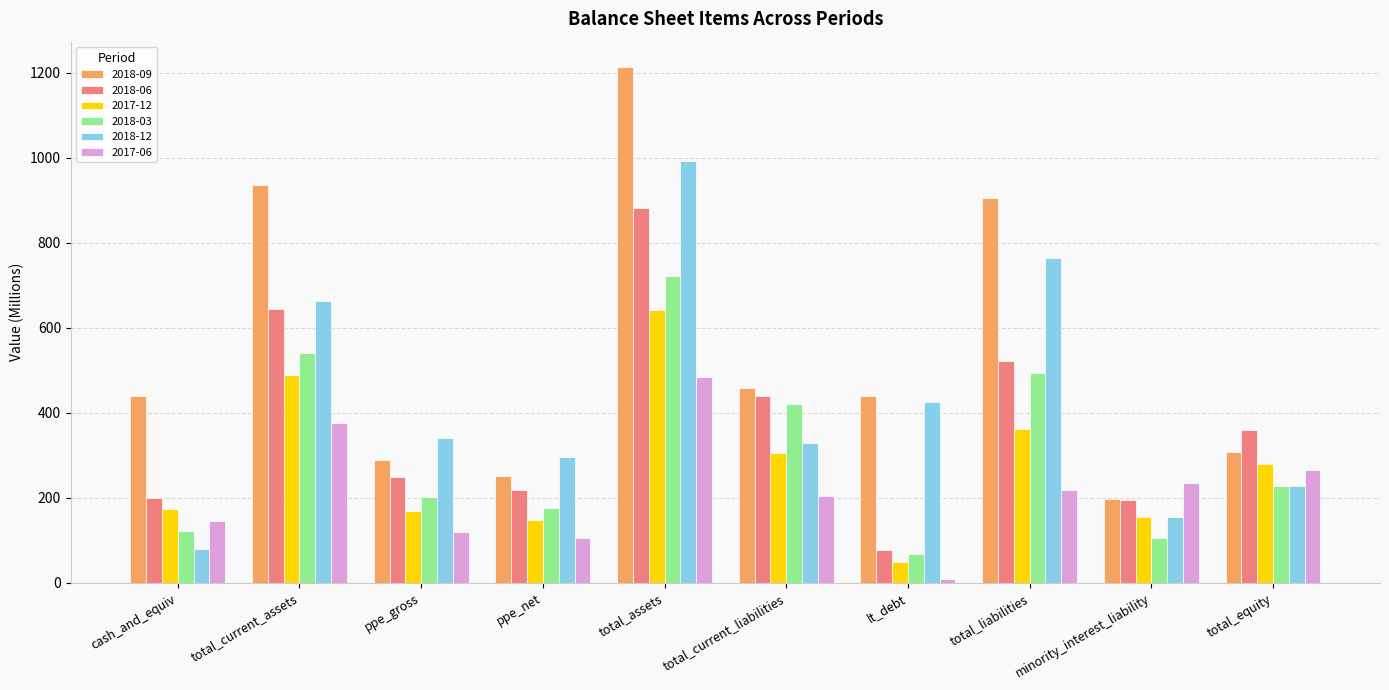

Is it true that 2018-09 equals 439.8 at cash_and_equiv?

True